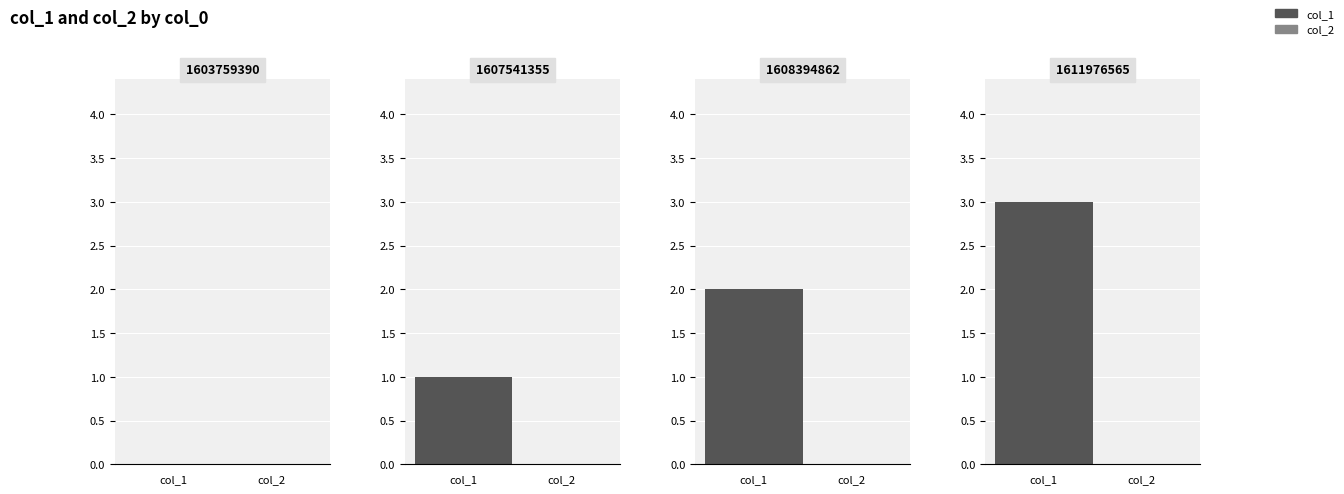

Count the col_1 values in the range 1 to 3.

3